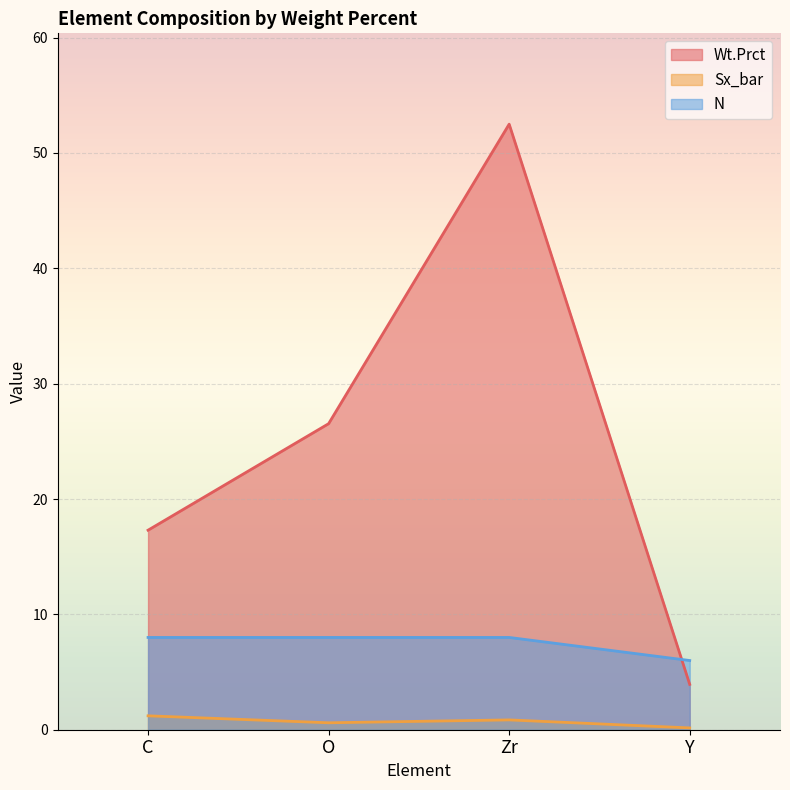

List the series in order of their overall mean, highest first.

Wt.Prct, N, Sx_bar